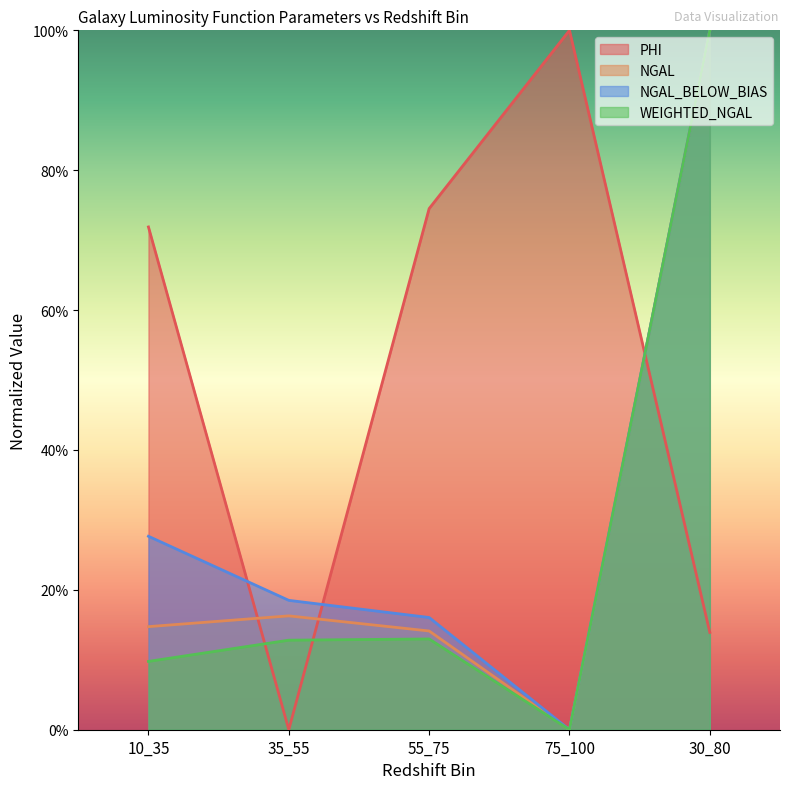

How many interior local peaks does the WEIGHTED_NGAL series have?

1